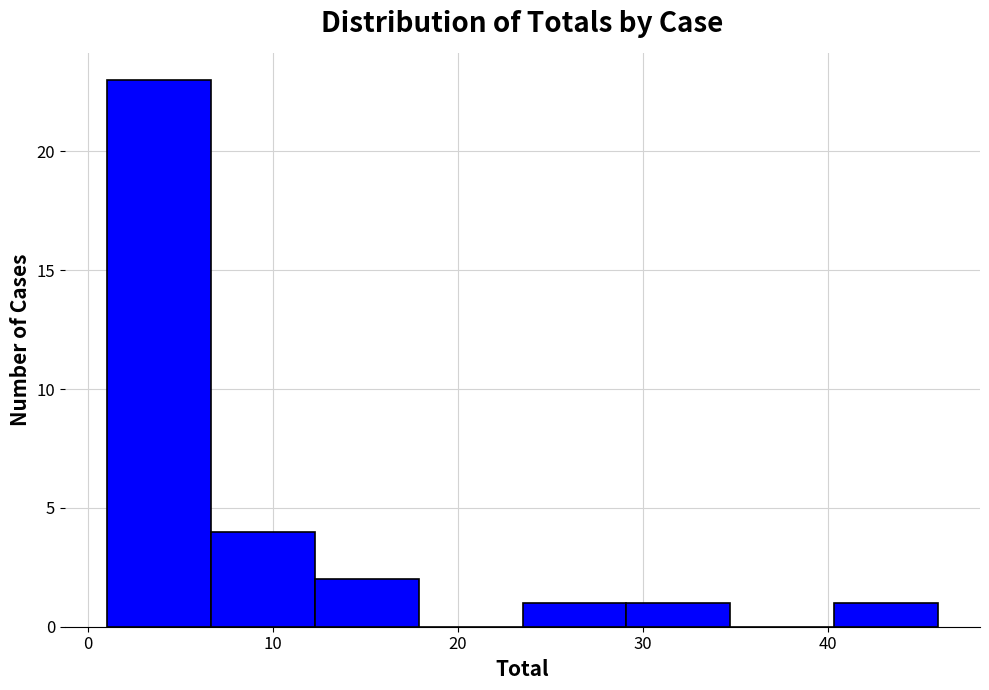

How tall is the bar that spans 24 to 29 on the x-axis? Neither the bar edges nor the heights are printed on the chart, so give them approximately, as read against the axes.

1